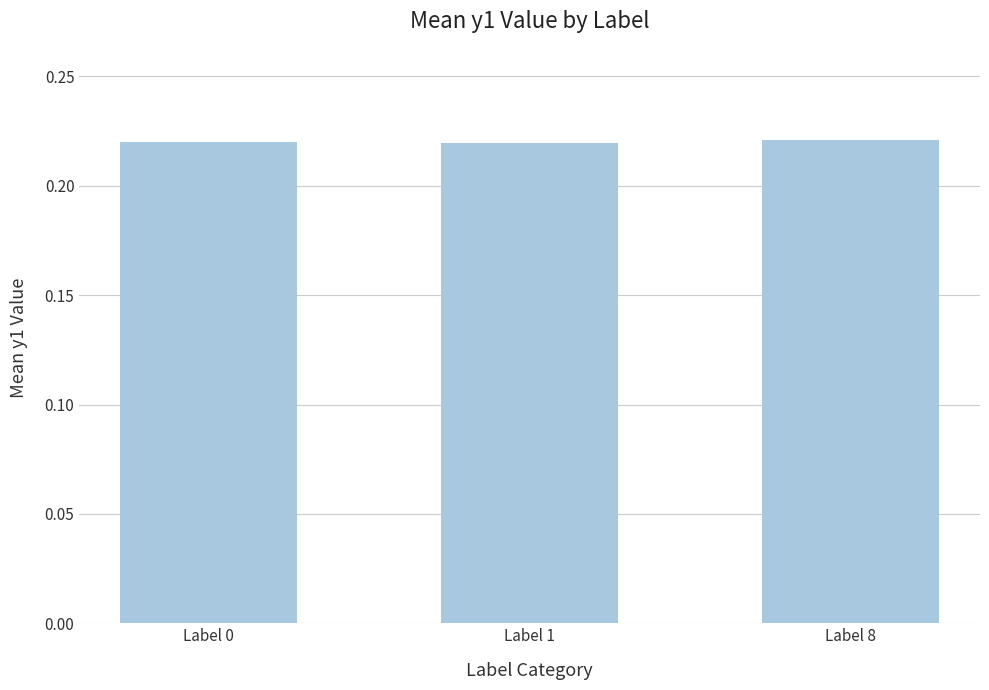

How many values are between 0 and 1?

3